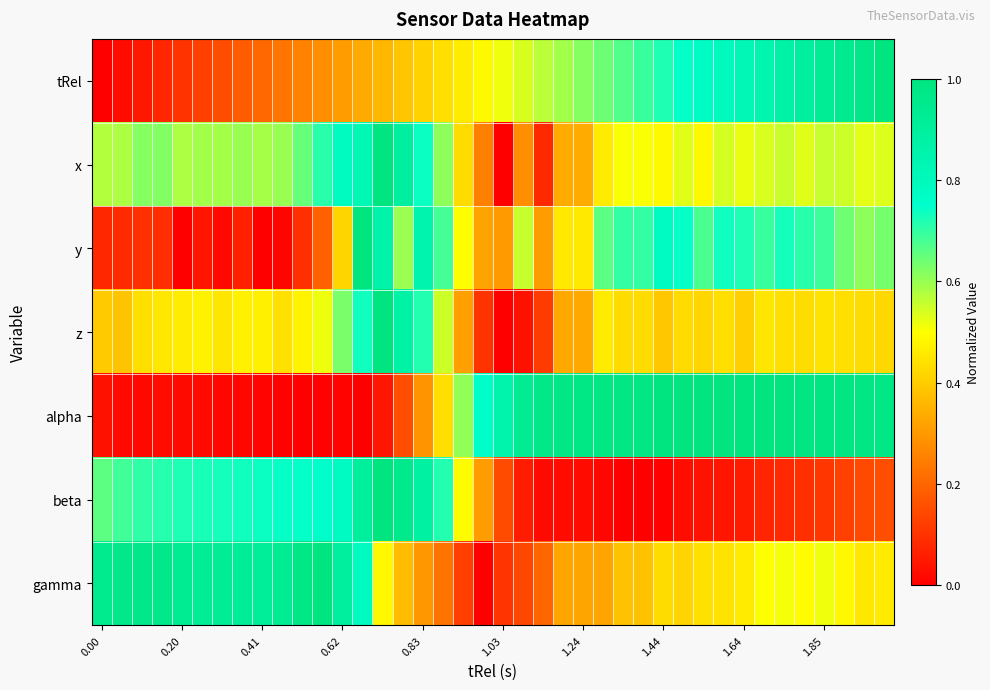

Count the number of data series in this chart.

7